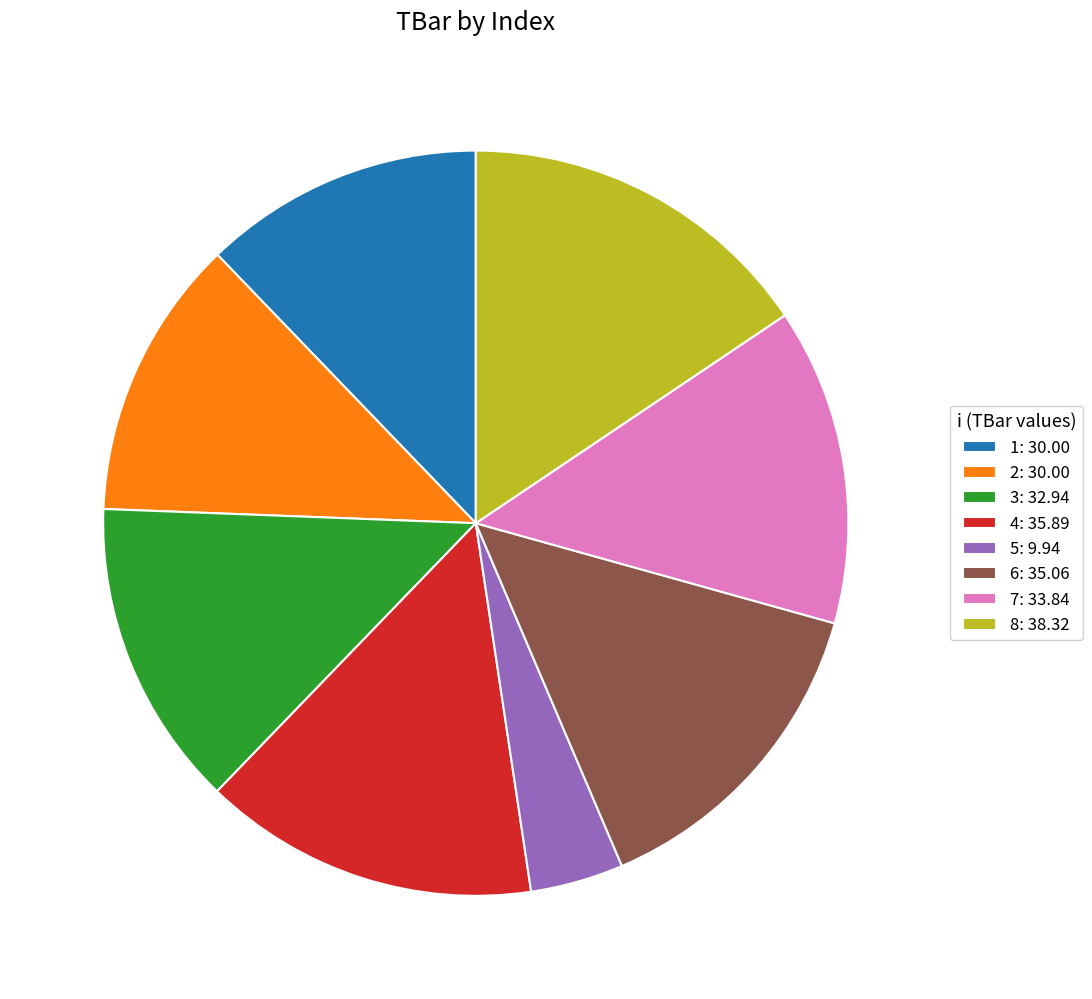

The 4: 35.89 slice represents 15% of the pie. True or false?

True